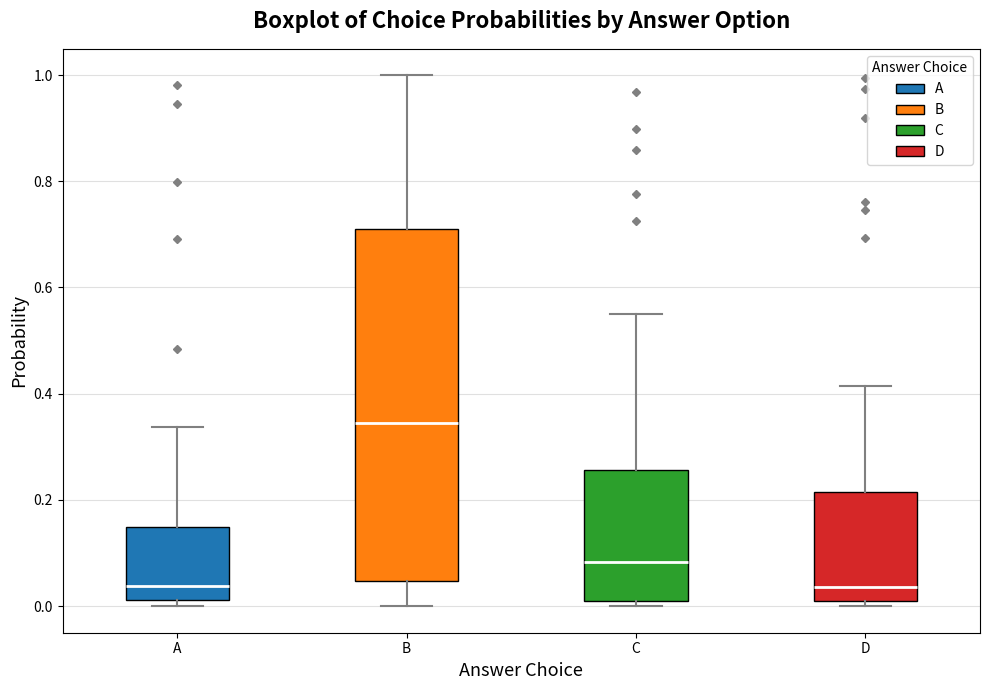

Reading left to right, transcribe this box plot: for each box, give where its median line is, the range the box spans, and where its two whiskers end, as read against the y-axis. The values are not printed on the chart, so give them approximately, as read against the axis.

A: median 0.04, box 0.02 to 0.14, whiskers 0.00 to 0.34
B: median 0.34, box 0.04 to 0.72, whiskers 0.00 to 1.00
C: median 0.08, box 0.00 to 0.26, whiskers 0.00 (just below the box's lower edge) to 0.54
D: median 0.04, box 0.00 to 0.22, whiskers 0.00 (just below the box's lower edge) to 0.42